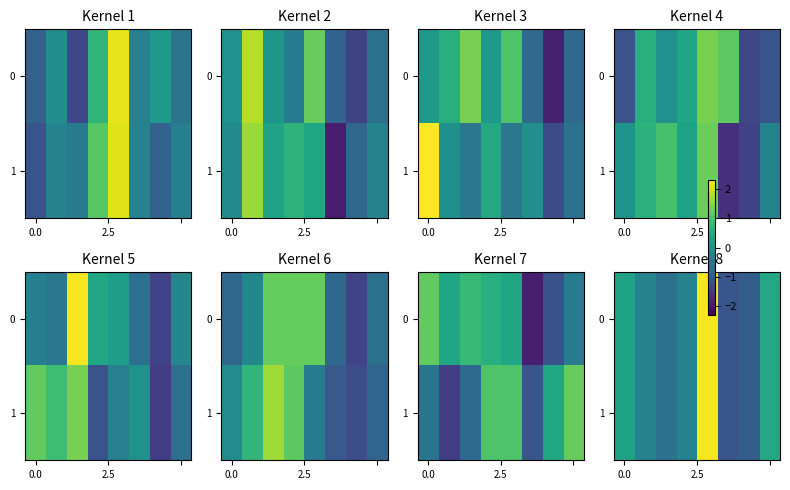

What is the difference between the maximum and second lowest values in the 0 series?

3.2